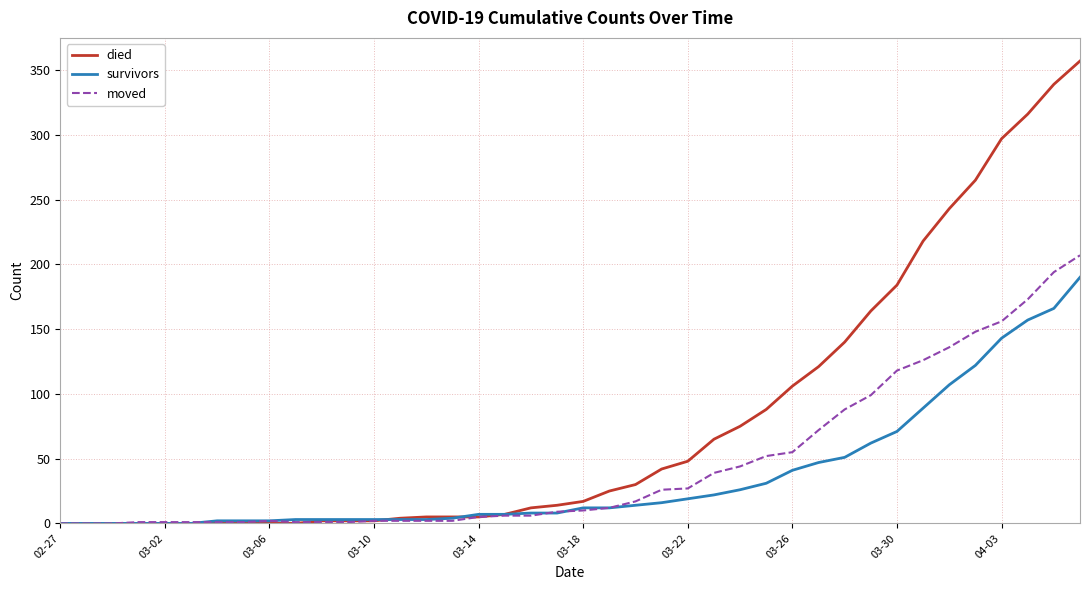

What is the maximum value shown in the chart?

357